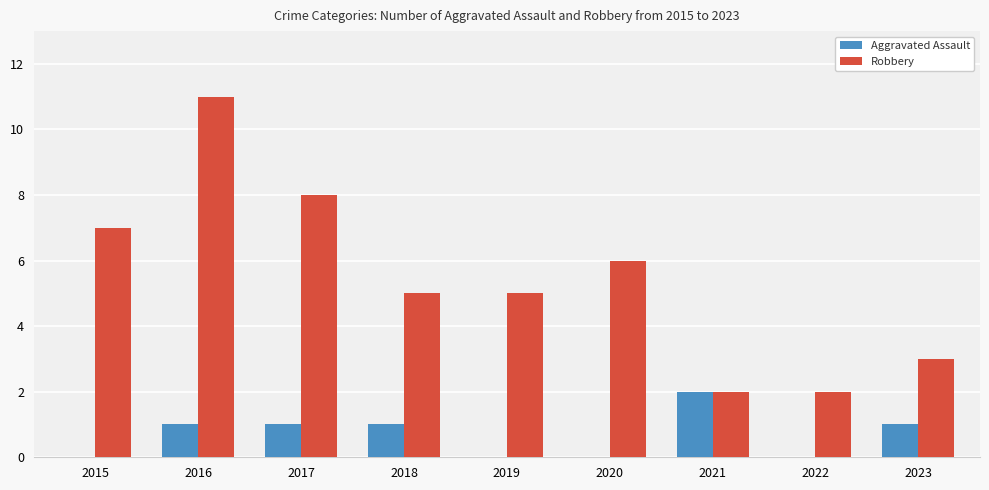

Reading left to right, extract all data points from this chart.

Aggravated Assault: 0	1	1	1	0	0	2	0	1
Robbery: 7	11	8	5	5	6	2	2	3